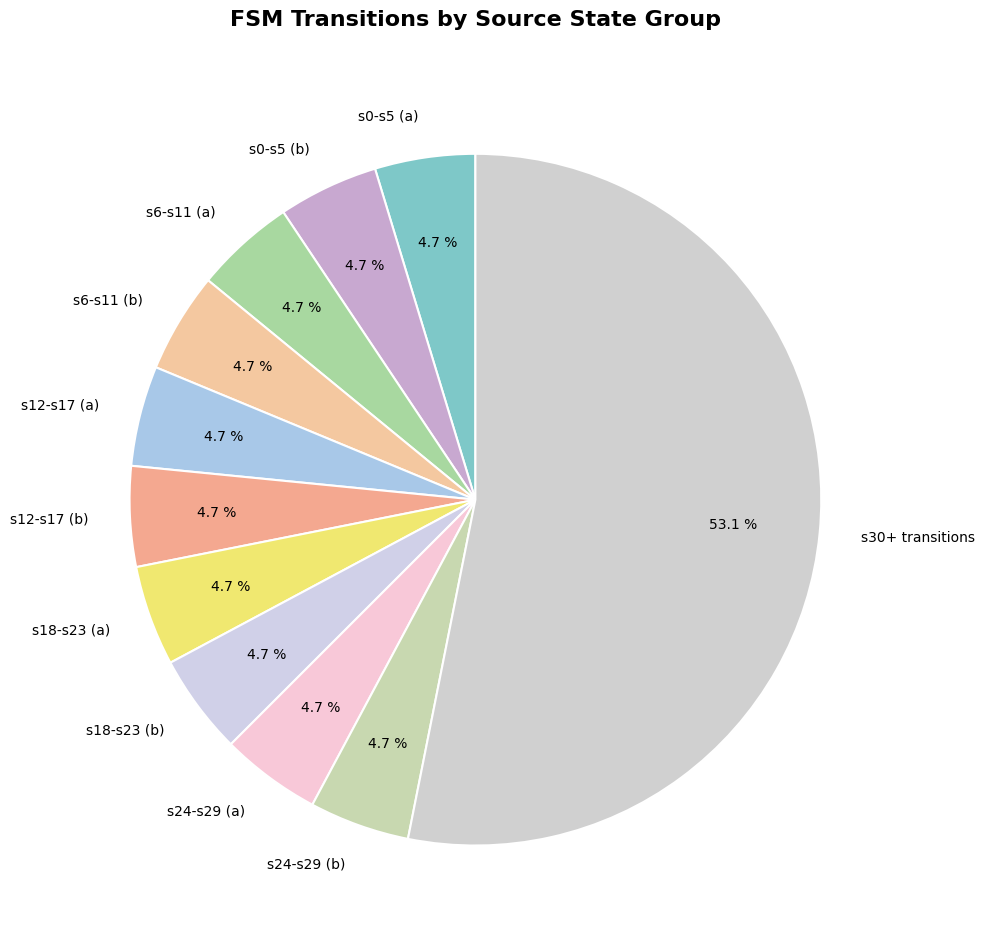

Does s24-s29 (a) account for over 50% of the chart?

No